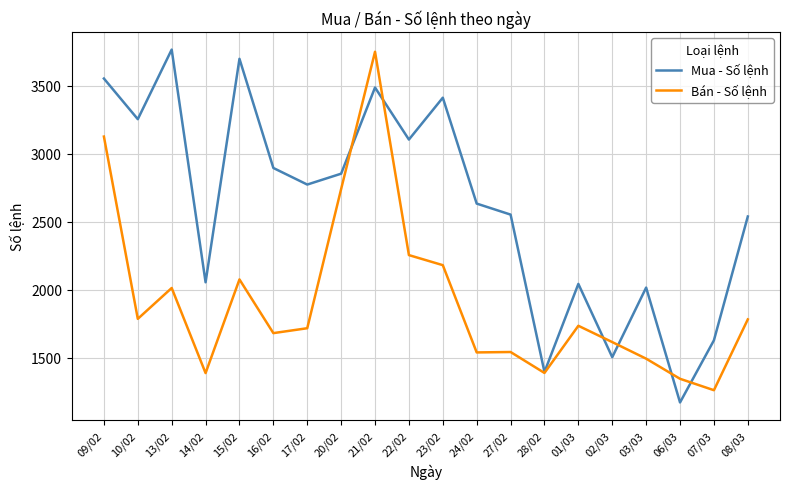

At how many categories does at least one series exceed 2681?

10